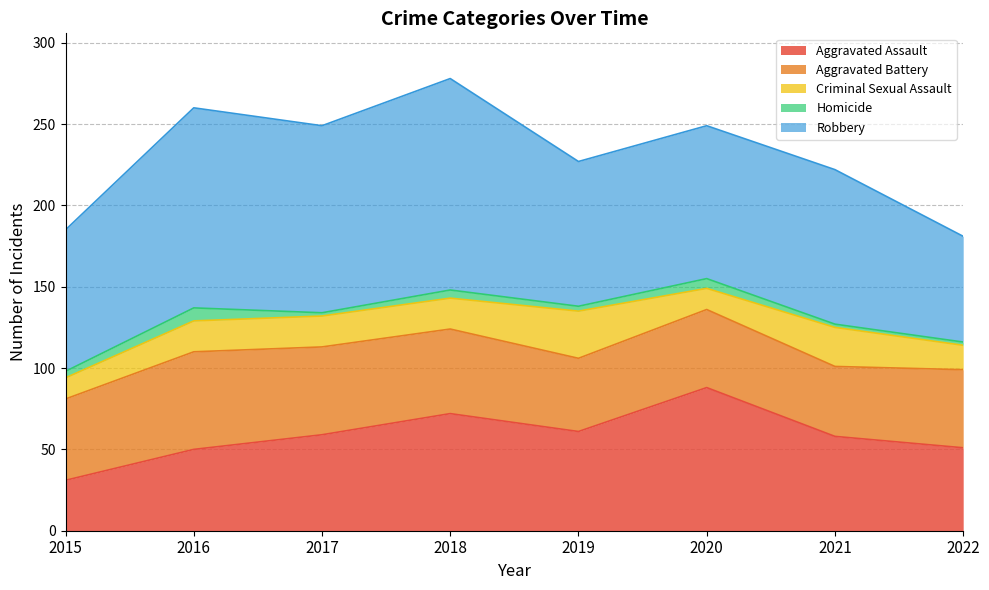

What is the spread (max minus min) of values at 2021?

93